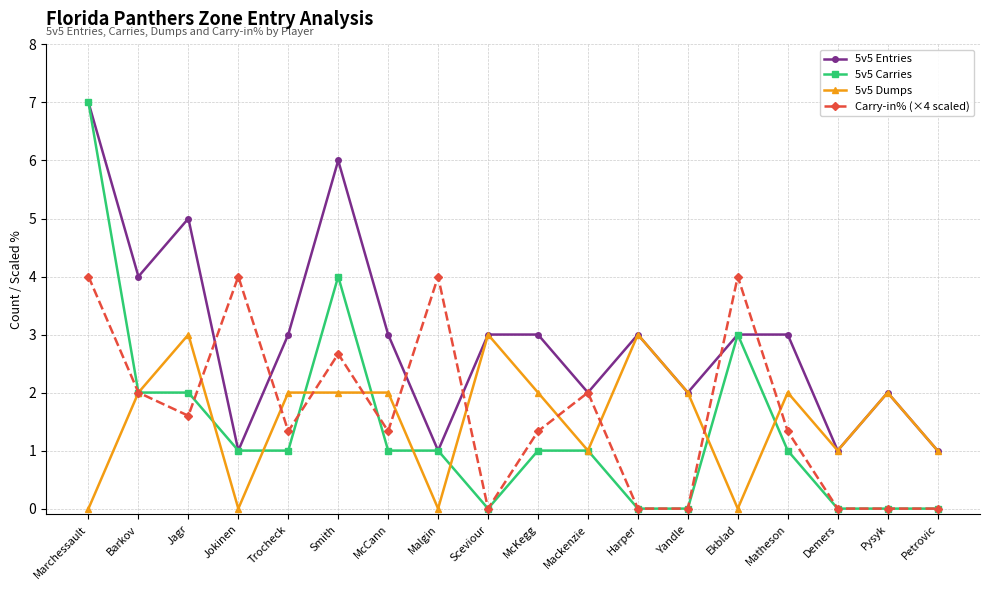

Reading left to right, what are all the values shown in this chart?

5v5 Entries: 7.0	4.0	5.0	1.0	3.0	6.0	3.0	1.0	3.0	3.0	2.0	3.0	2.0	3.0	3.0	1.0	2.0	1.0
5v5 Carries: 7.0	2.0	2.0	1.0	1.0	4.0	1.0	1.0	0.0	1.0	1.0	0.0	0.0	3.0	1.0	0.0	0.0	0.0
5v5 Dumps: 0.0	2.0	3.0	0.0	2.0	2.0	2.0	0.0	3.0	2.0	1.0	3.0	2.0	0.0	2.0	1.0	2.0	1.0
Carry-in% (×4 scaled): 4.0	2.0	1.6	4.0	1.3	2.7	1.3	4.0	0.0	1.3	2.0	0.0	0.0	4.0	1.3	0.0	0.0	0.0